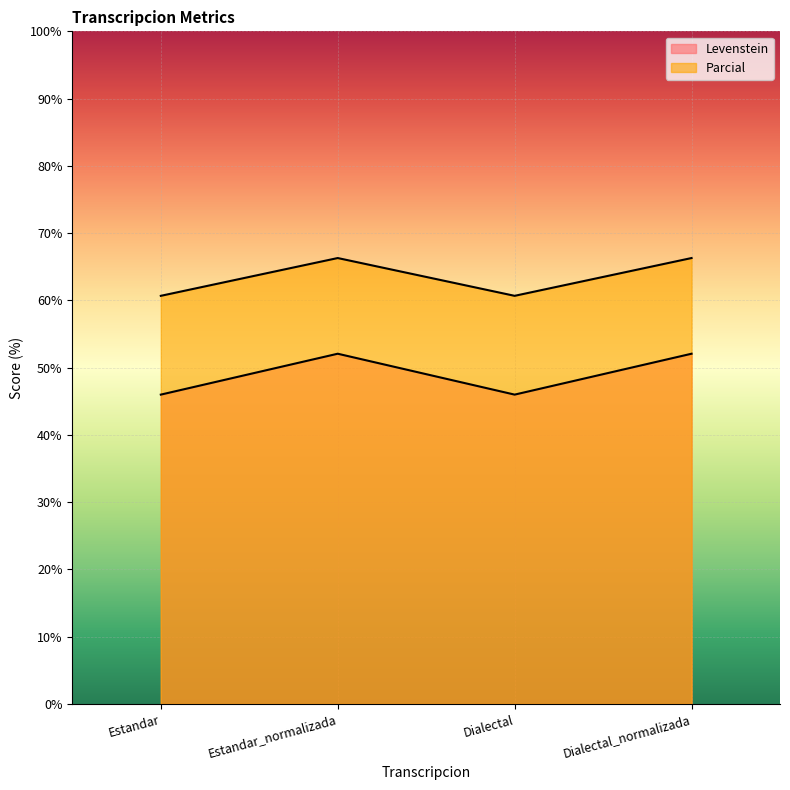

What is the difference between the Parcial values at Dialectal and Estandar_normalizada?

5.6